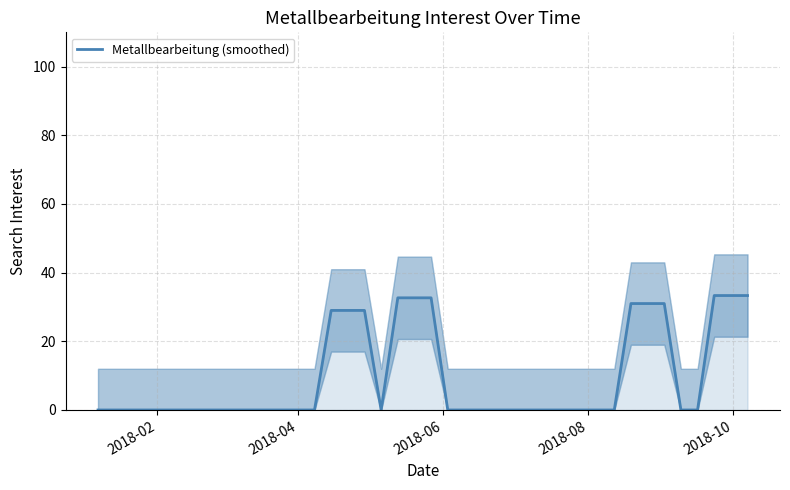

True or false: the data shows -15.9 at 27.

False